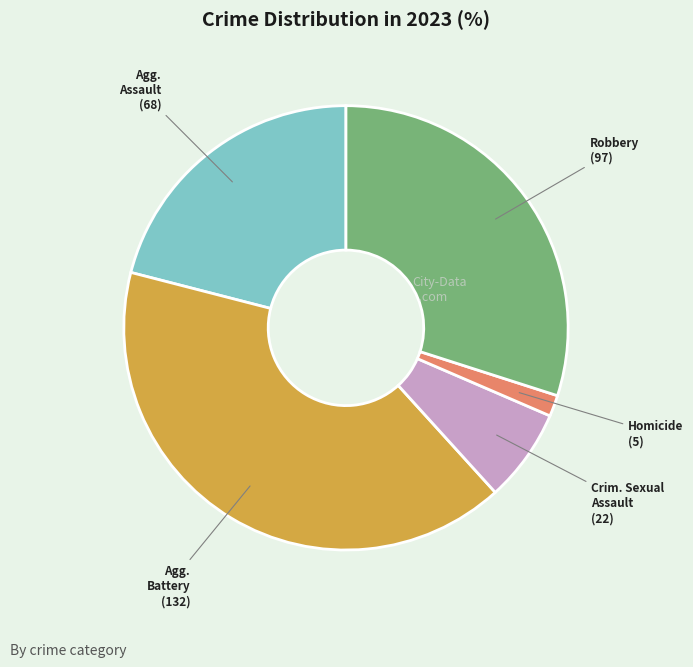

Does any single category account for the majority?

No